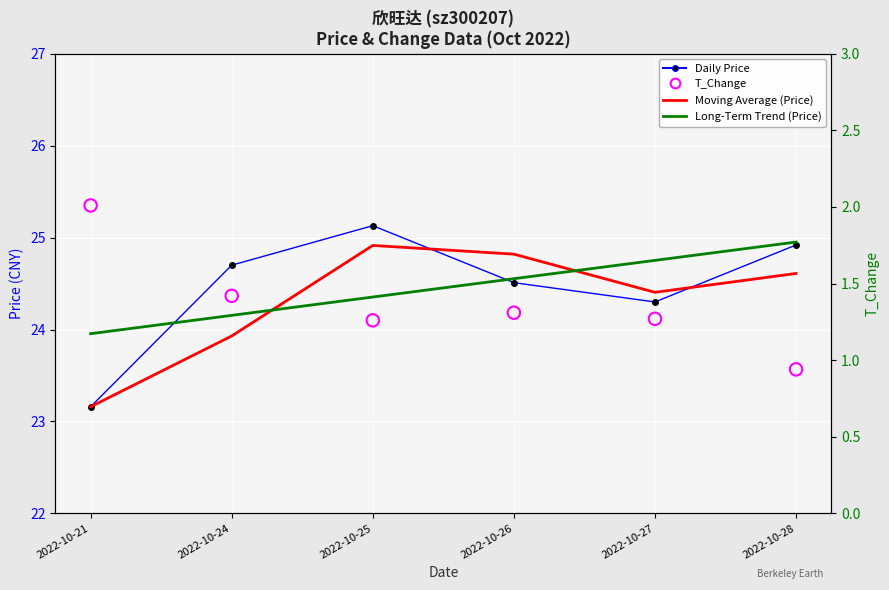

At which category is the sum across all series the highest?

2022-10-25